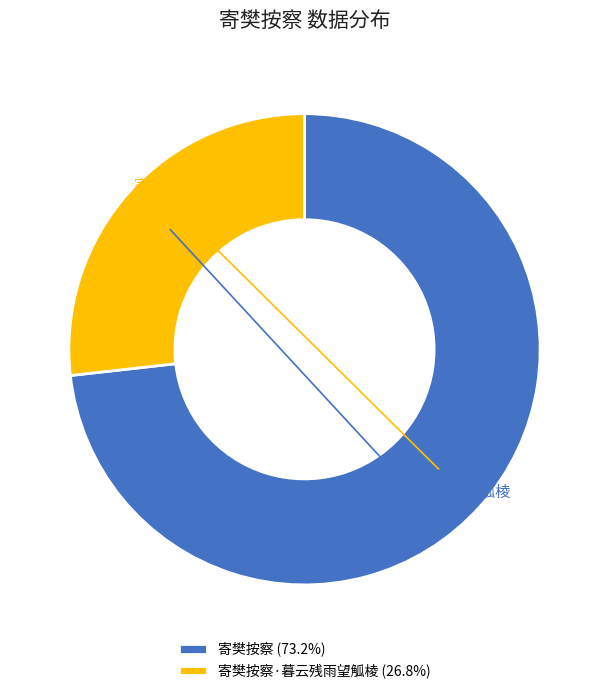

To the nearest percent, what is the difference between the largest and smallest slice percentages?

46%